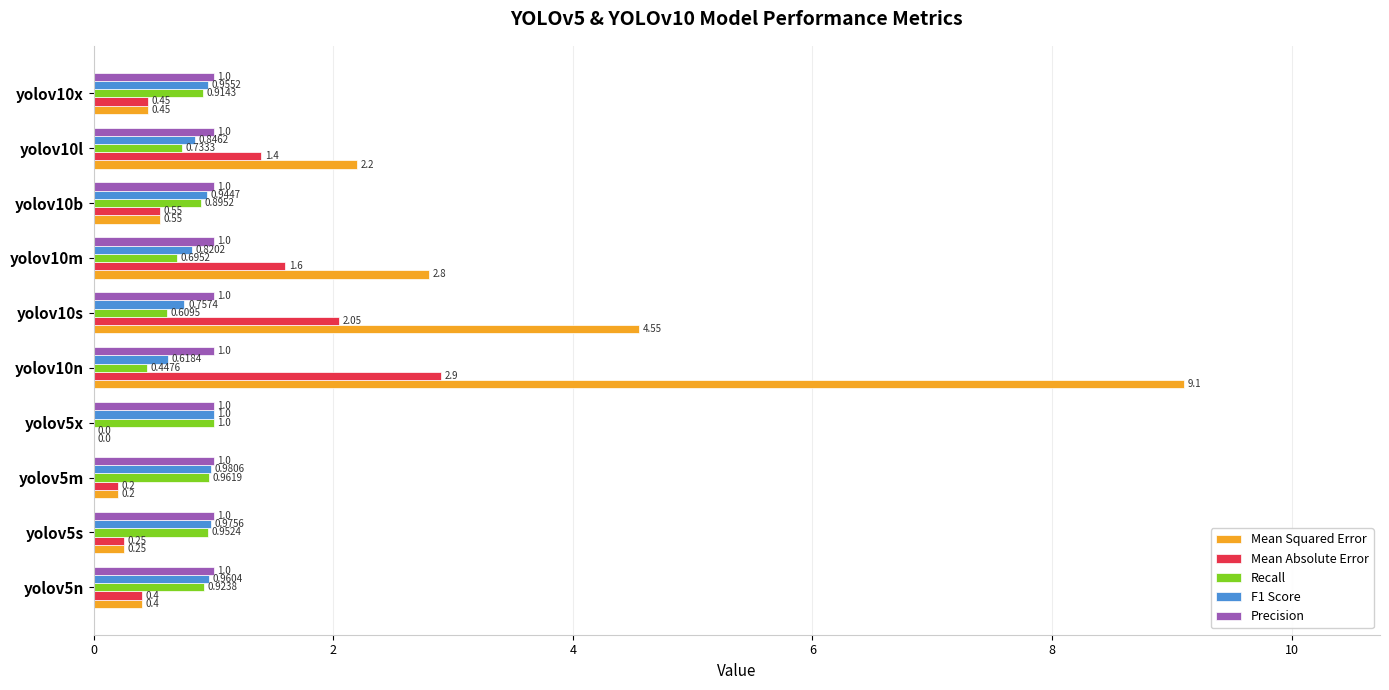

Which series changed the most between yolov5s and yolov10s?

Mean Squared Error